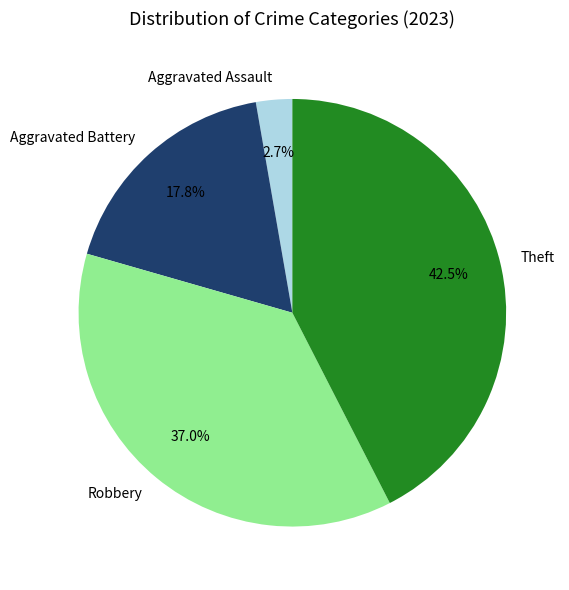

Which slice is the smallest?

Aggravated Assault